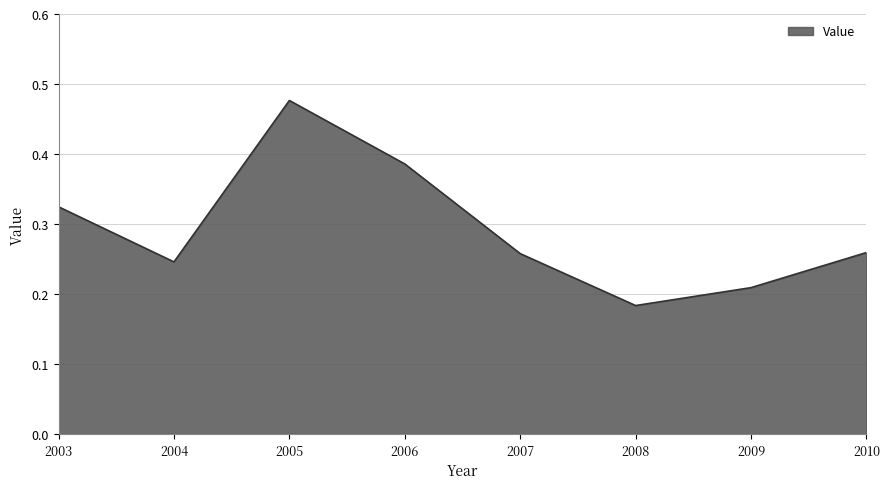

The value at 2003 is 0.5. True or false?

False